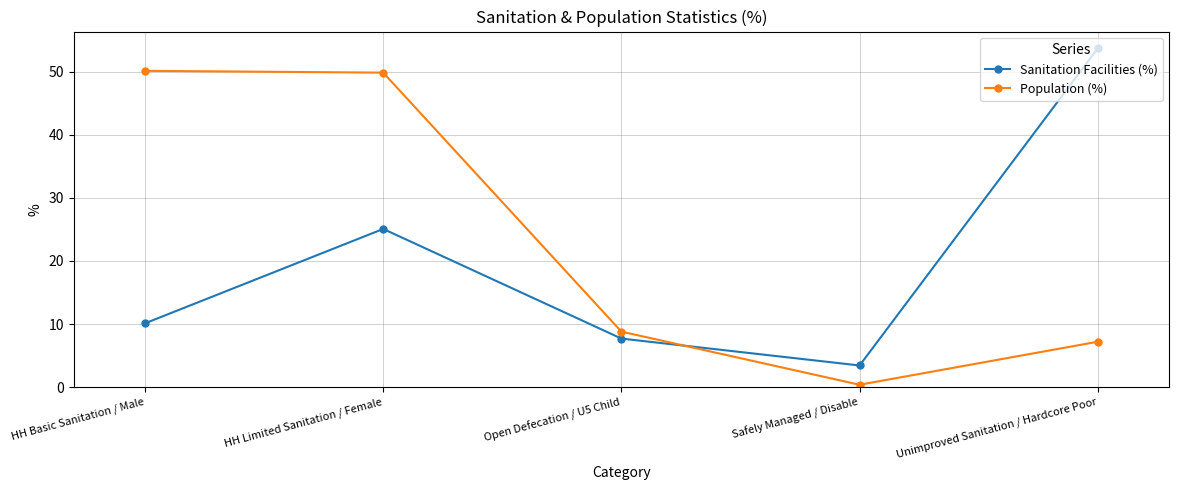

Reading right to left, extract all data points from this chart.

Sanitation Facilities (%): 53.7	3.4	7.7	25.1	10.1
Population (%): 7.2	0.4	8.8	49.9	50.1